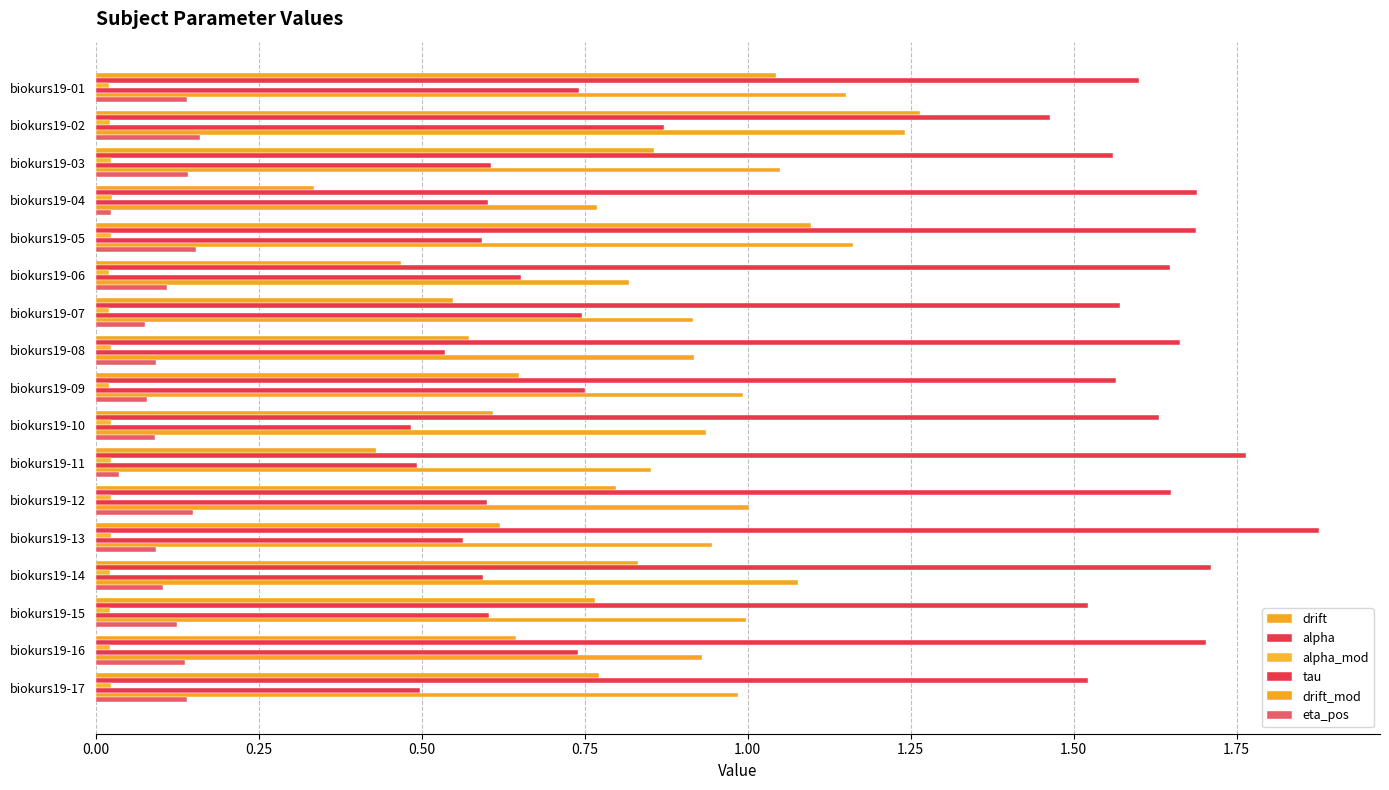

Count the number of data series in this chart.

6